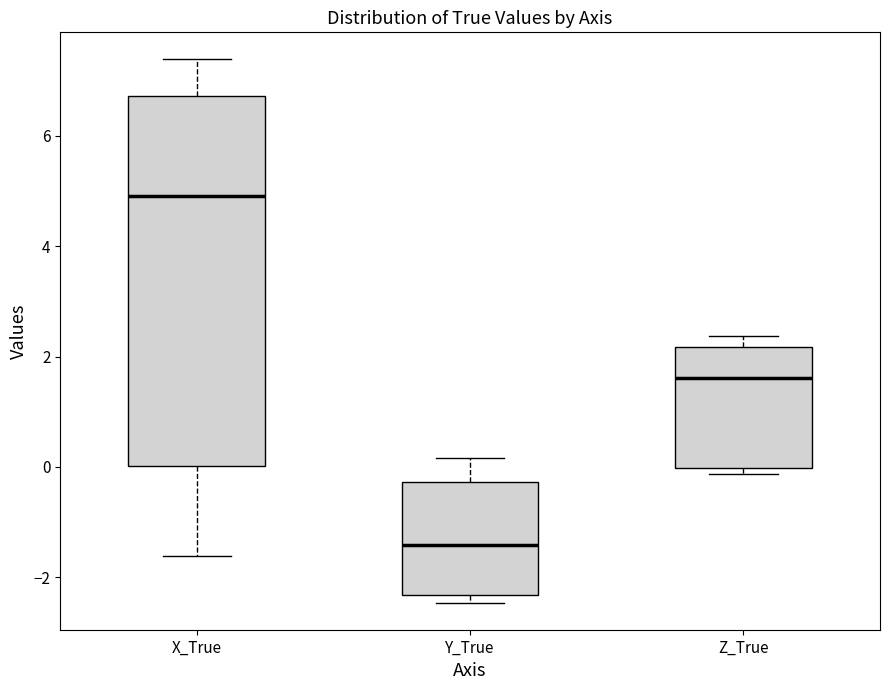

Comparing the boxes themselves (not the whiskers), which one is the tallest?

X_True